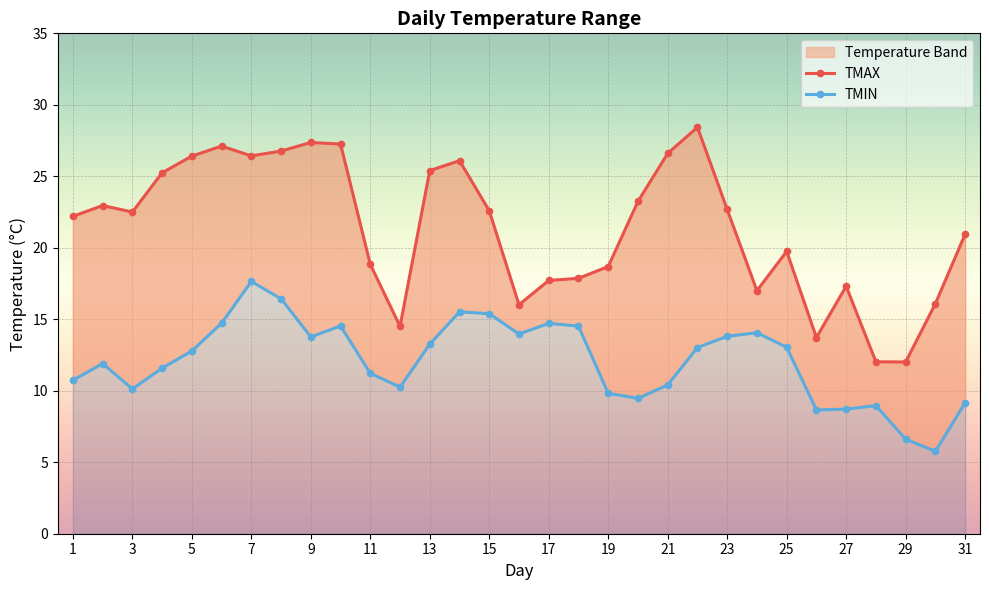

What is the difference between the maximum and minimum values in the TMAX series?

16.4